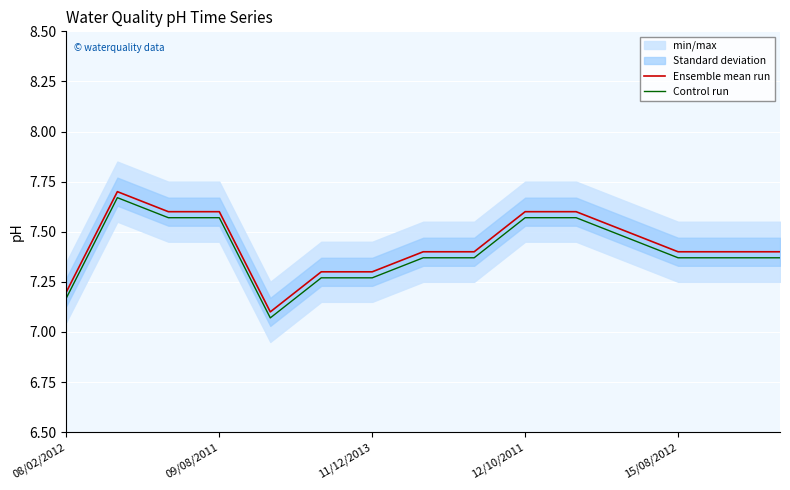

The value of Control run at 7 is 7.4. True or false?

True